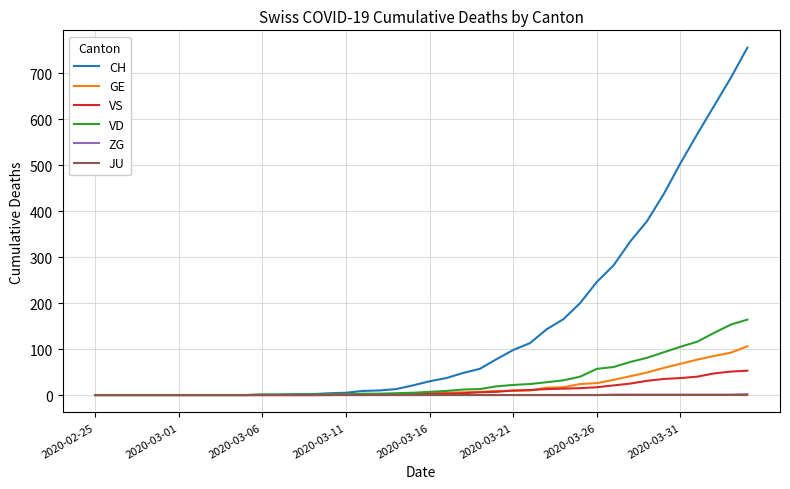

Which series has the largest total across all categories?

CH